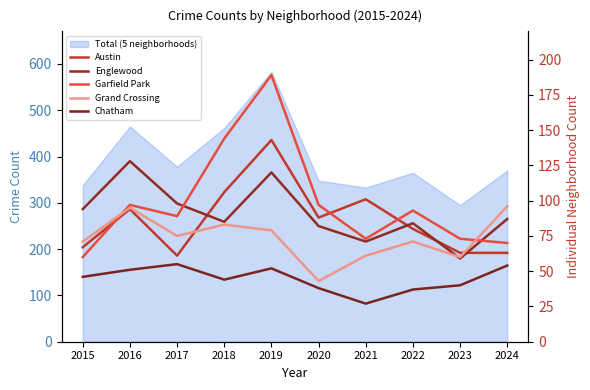

Reading right to left, list all the values displayed in this chart.

Austin: 63	63	80	101	88	143	106	61	94	67
Englewood: 87	59	84	71	82	120	85	98	128	94
Garfield Park: 70	73	93	73	97	189	144	89	97	60
Grand Crossing: 96	60	71	61	43	79	83	75	95	71
Chatham: 54	40	37	27	38	52	44	55	51	46